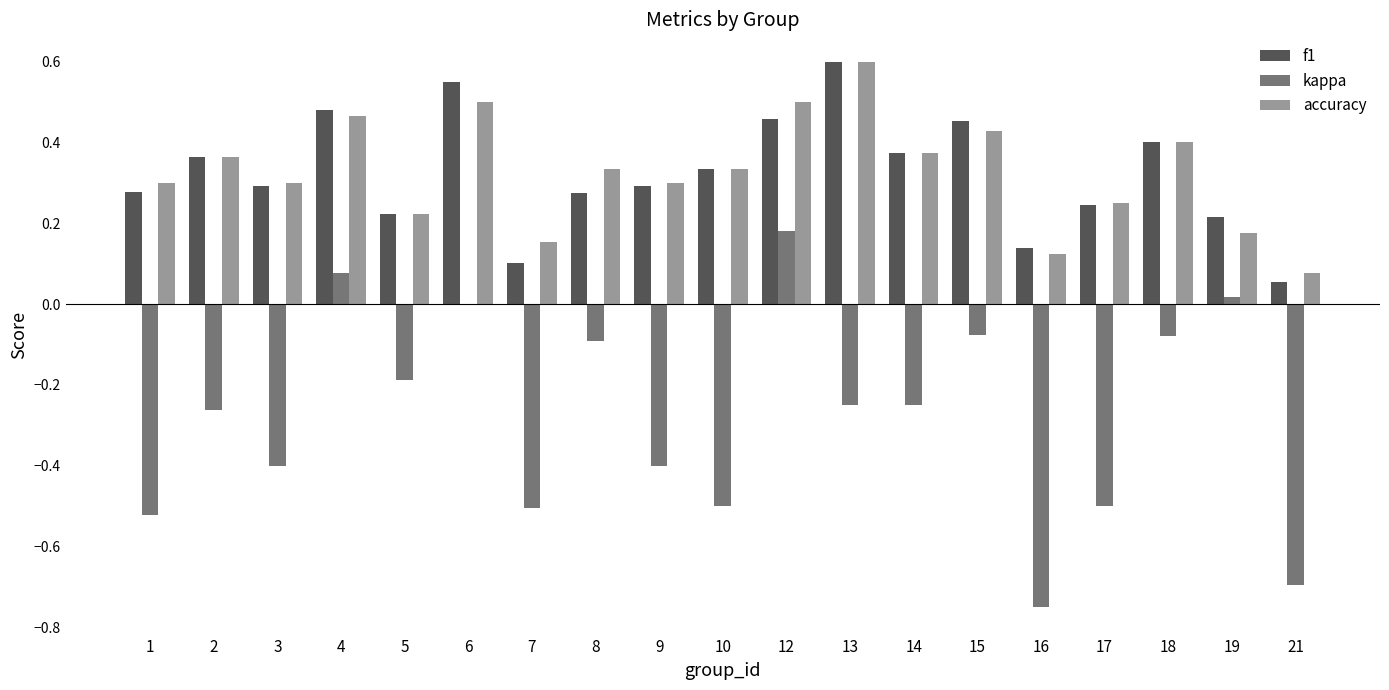

The value of accuracy at 10 is 0.5. True or false?

False